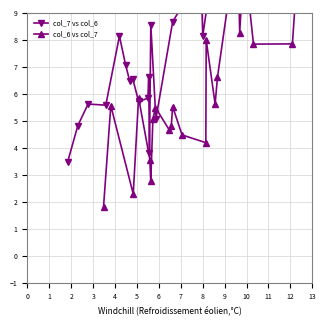

Reading left to right, transcribe all the data shown in this chart.

col_7 vs col_6: 3.5	4.8	5.6	5.6	8.1	7.1	6.5	6.6	5.7	5.8	6.6	3.8	8.6	5.1	8.7	10.3	12.1	8.2	9.7	9.8	10.0	9.9	9.6	12.4
col_6 vs col_7: 1.8	5.6	2.3	5.9	3.6	2.8	5.1	5.5	4.7	4.8	5.5	4.5	4.2	8.0	5.6	6.6	11.8	8.3	9.8	10.3	9.9	7.8	7.9	12.1